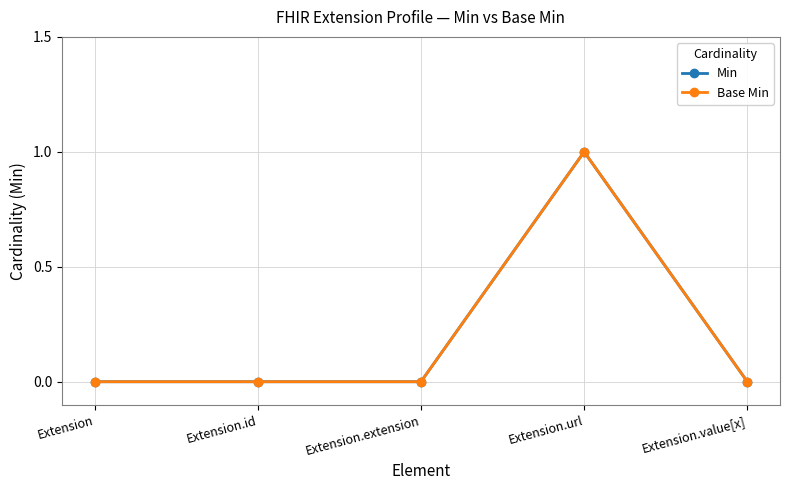

True or false: Base Min and Min cross at least once.

False